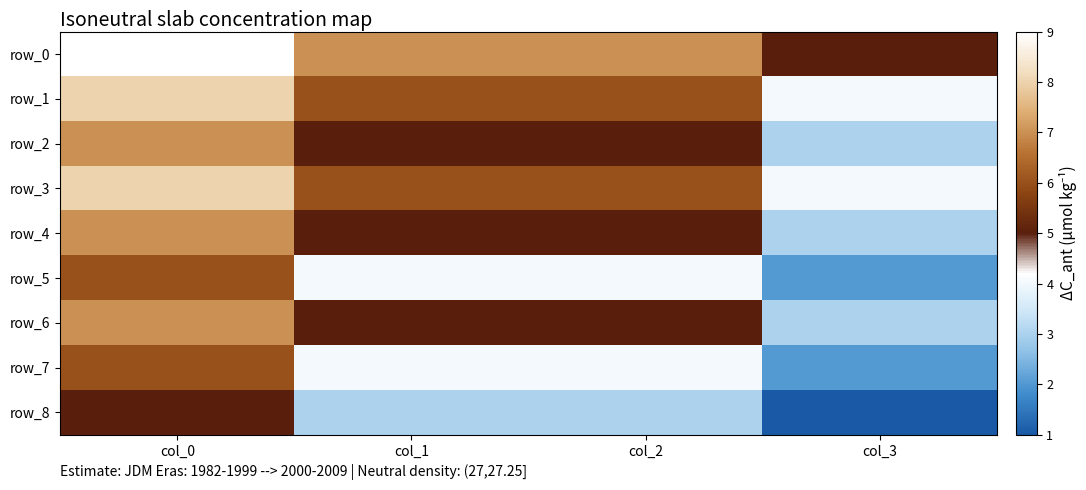

Reading left to right, transcribe all the data shown in this chart.

row_0: 9	7	7	5
row_1: 8	6	6	4
row_2: 7	5	5	3
row_3: 8	6	6	4
row_4: 7	5	5	3
row_5: 6	4	4	2
row_6: 7	5	5	3
row_7: 6	4	4	2
row_8: 5	3	3	1